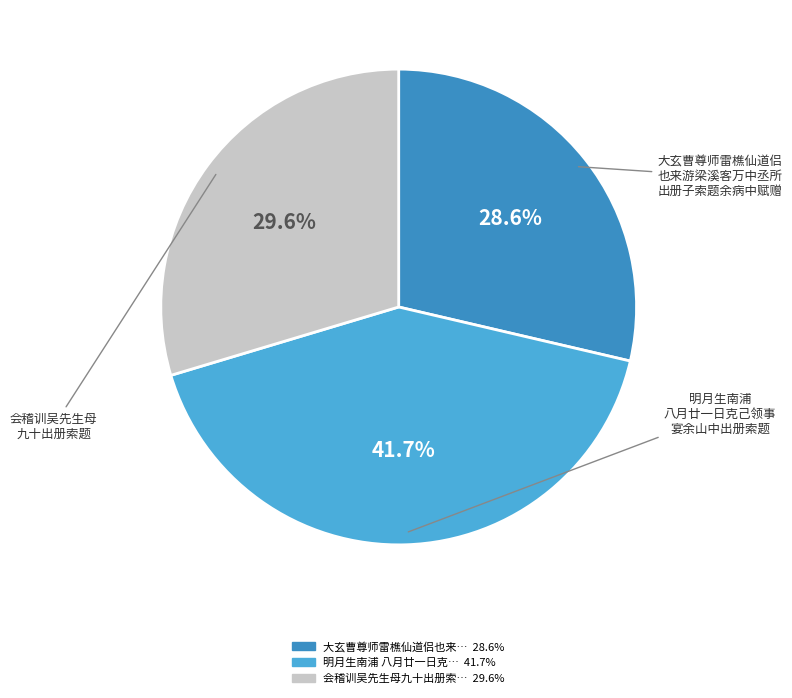

Does any single category account for the majority?

No